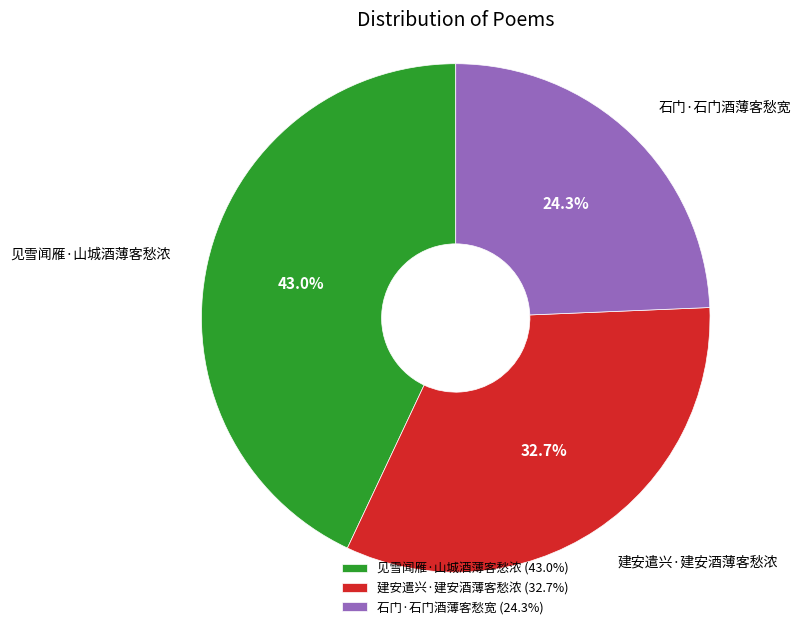

Is it true that 石门·石门酒薄客愁宽 is 29% of the pie?

False